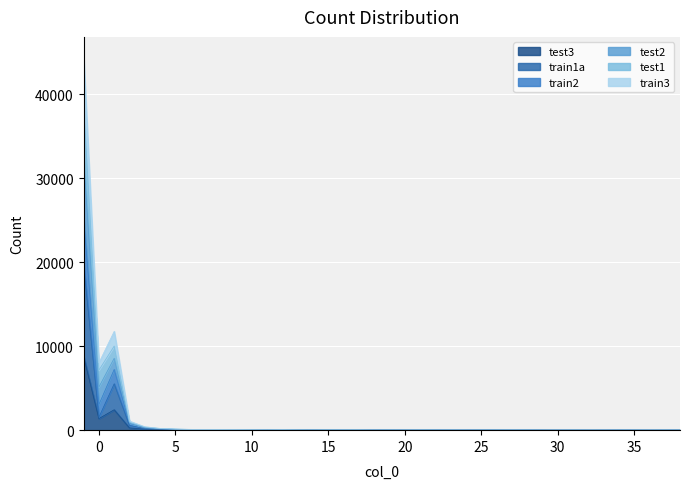

True or false: train3 and test3 cross at least once.

False